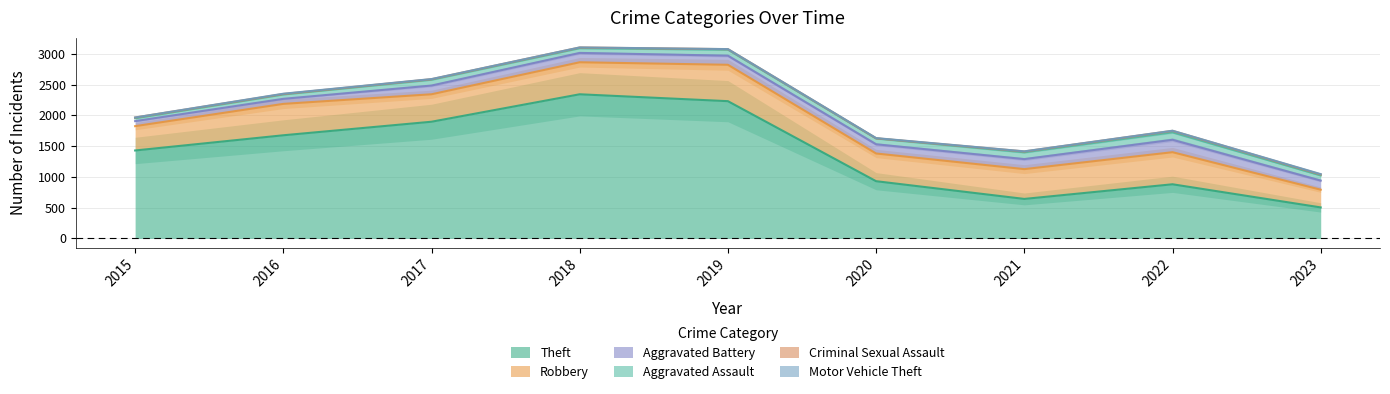

What is the total value across all series at 2019?

3076